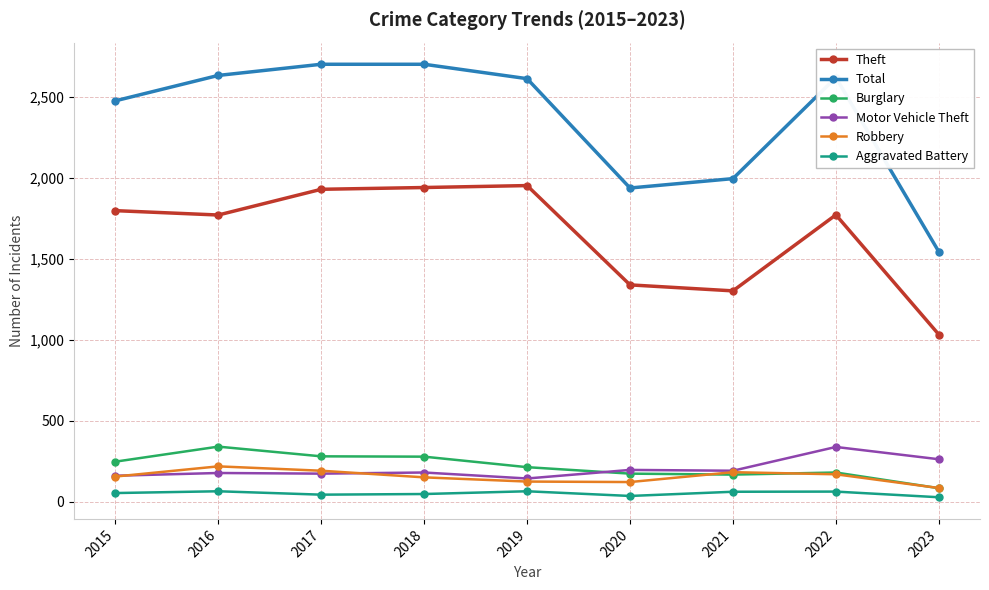

Between 2017 and 2020, which series saw the biggest shift?

Total